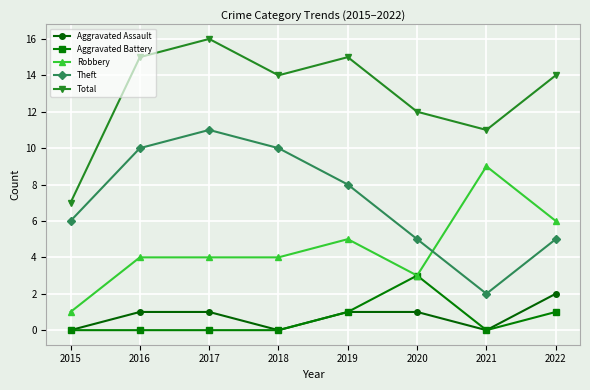

Count the Robbery values in the range 4 to 6.

5